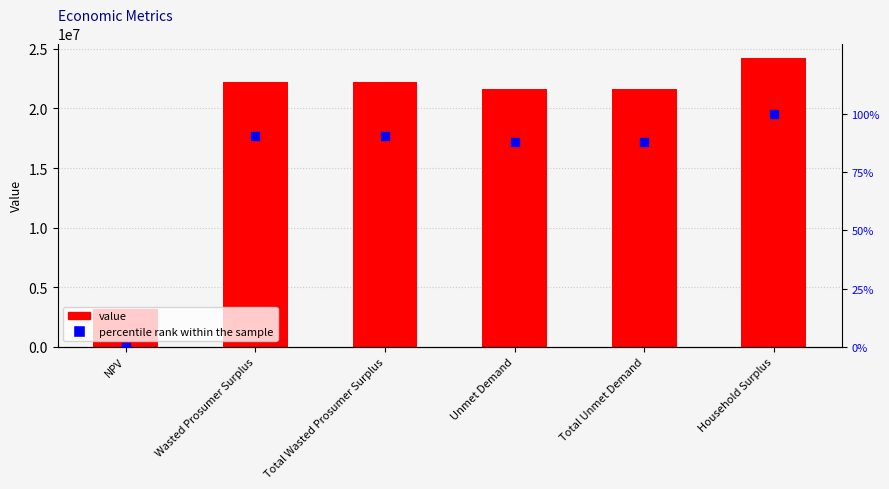

At how many categories does at least one series exceed 11737028?

5